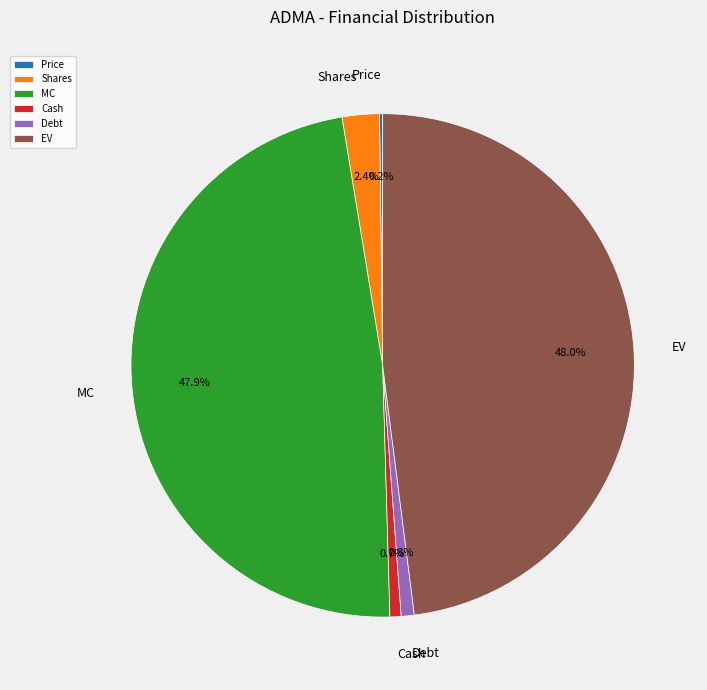

Is the sum of Debt and EV greater than half?

No